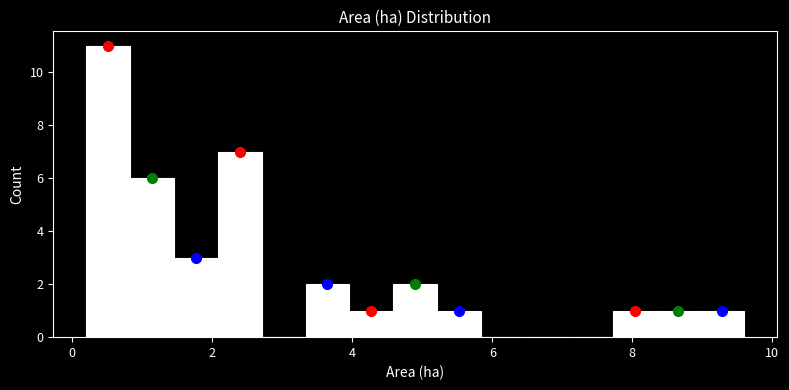

Around what value on the x-axis is the tallest bar? Give the approximate position of its centre, as read against the axis.

0.6